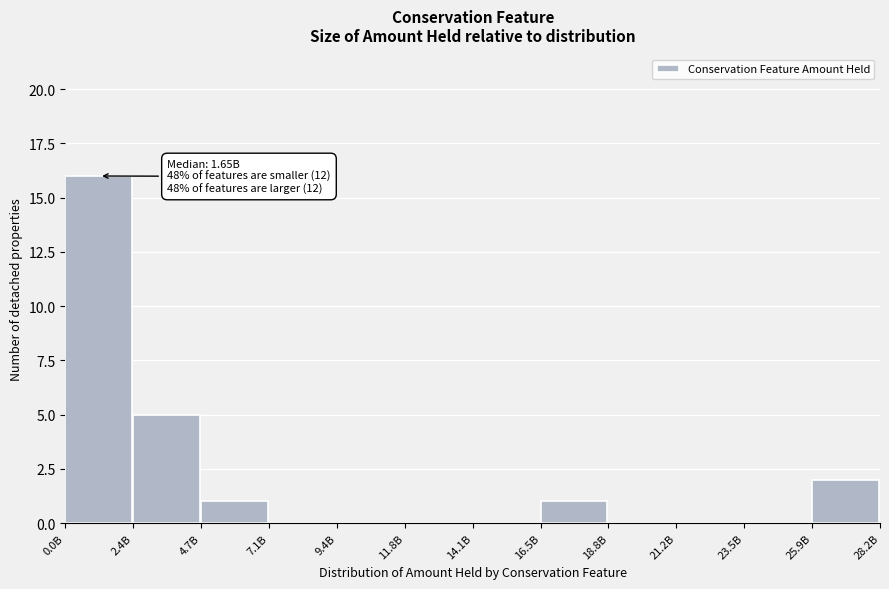

Reading left to right, list all the values displayed in this chart.

0.0B=16	2.4B=5	4.7B=1	7.1B=0	9.4B=0	11.8B=0	14.1B=0	16.5B=1	18.8B=0	21.2B=0	23.5B=0	25.9B=2